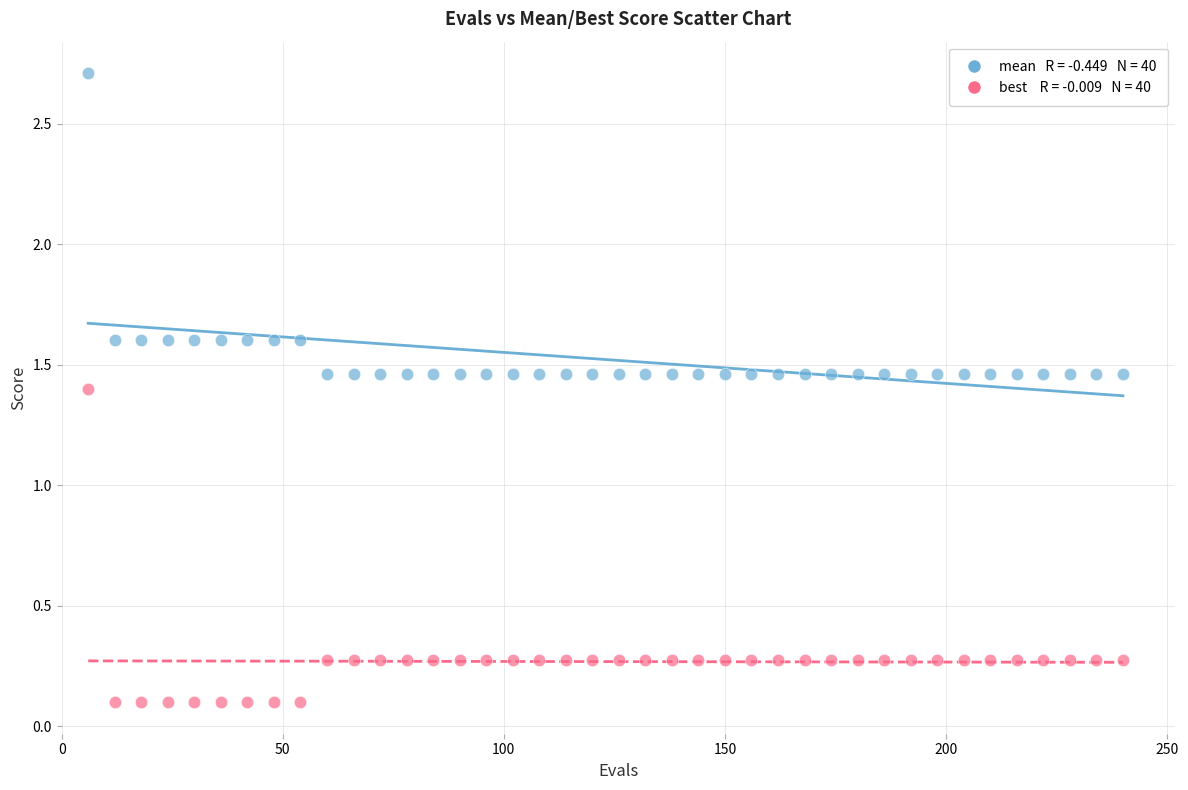

Across all data points, what is the range of Y values (max minus min)?

2.6